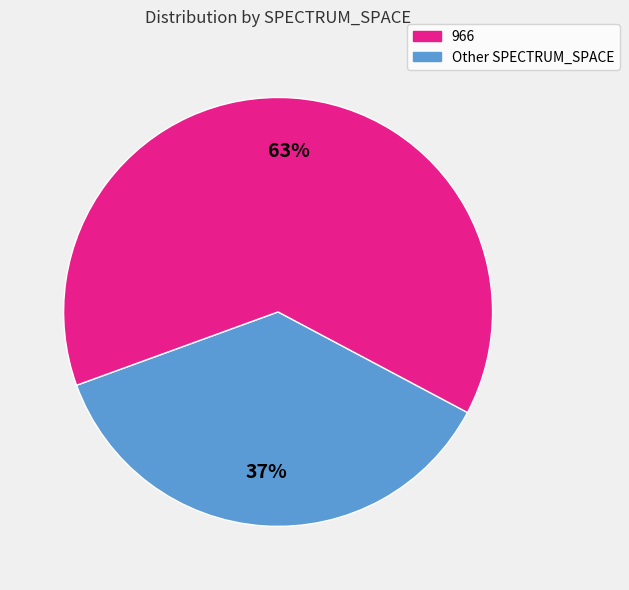

To the nearest percent, what is the average slice percentage?

50%